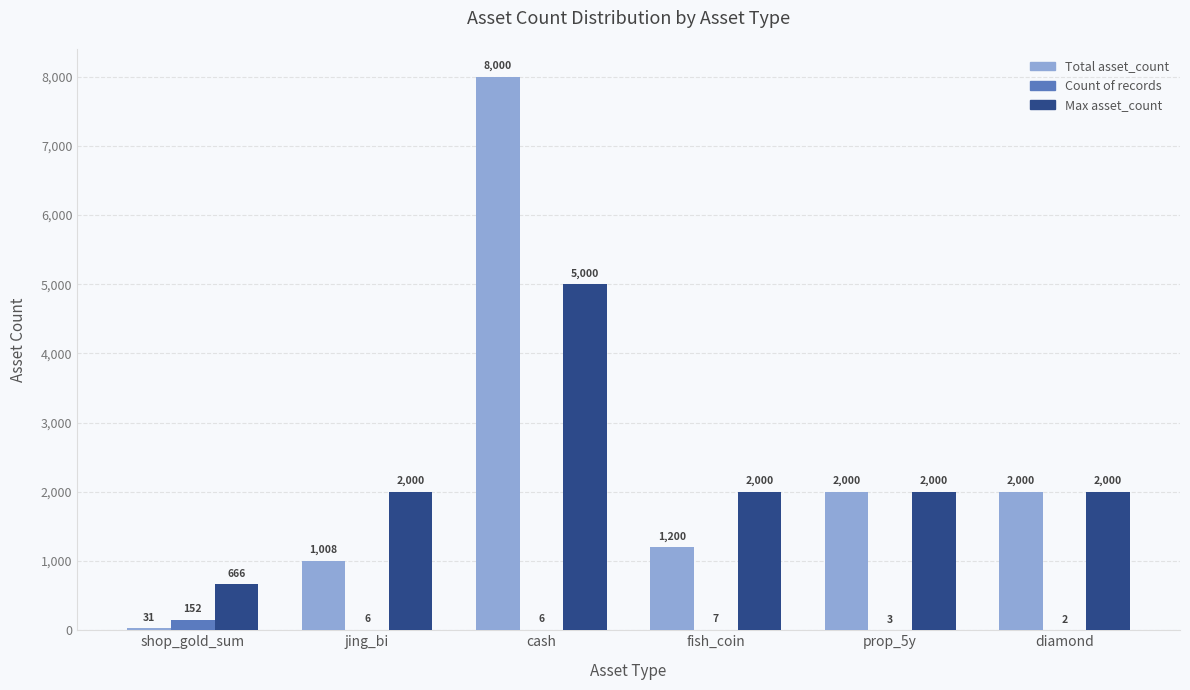

Are the bars horizontal?

No